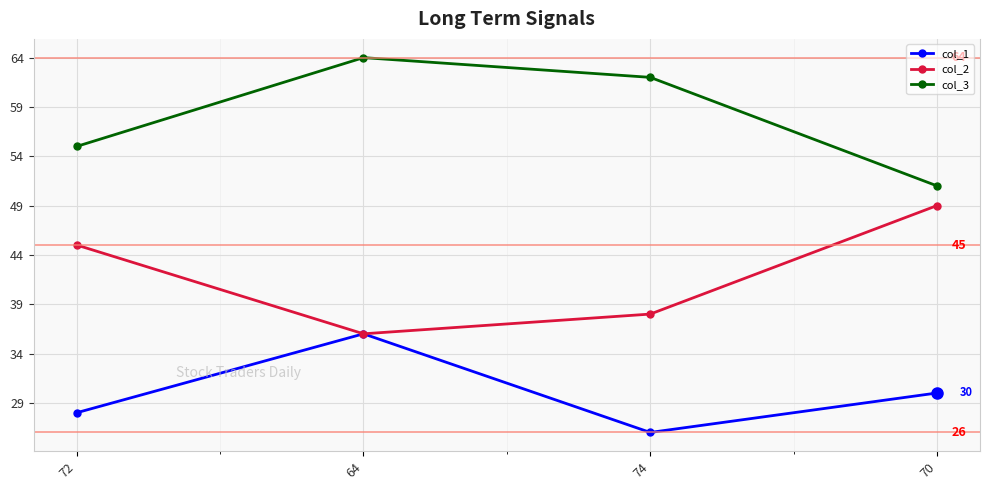

Is it true that col_2 equals 30 at 70?

False